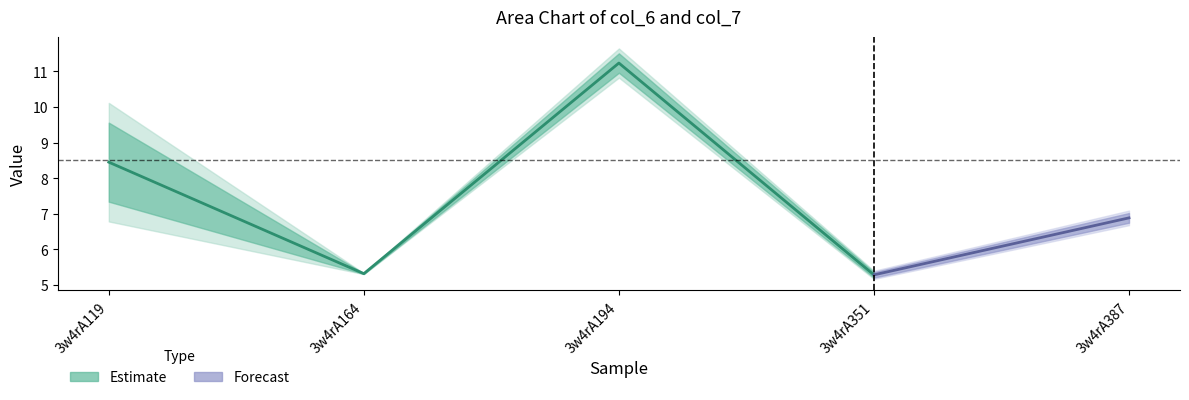

At which label does col_7 first exceed 6?

3w4rA119